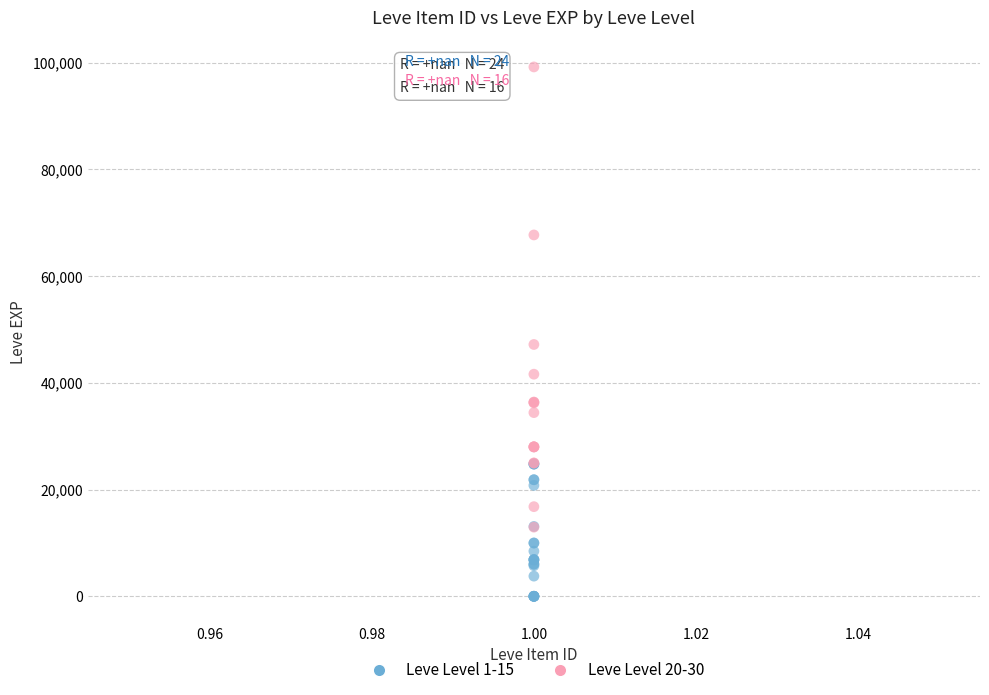

Which series reaches the maximum Y coordinate?

Leve Level 20-30